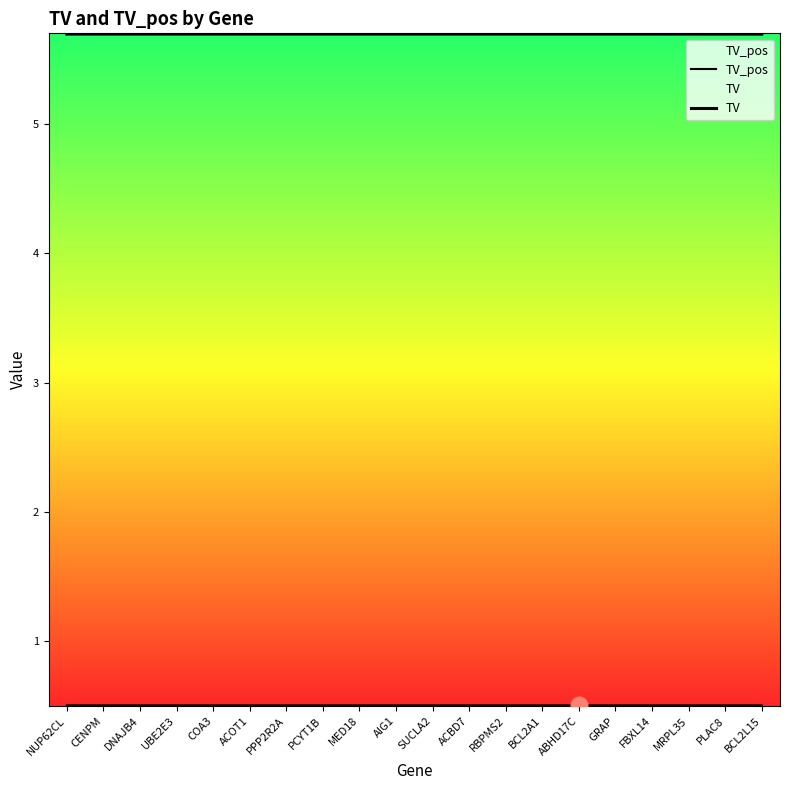

Does the chart display data point markers on the line(s)?

No